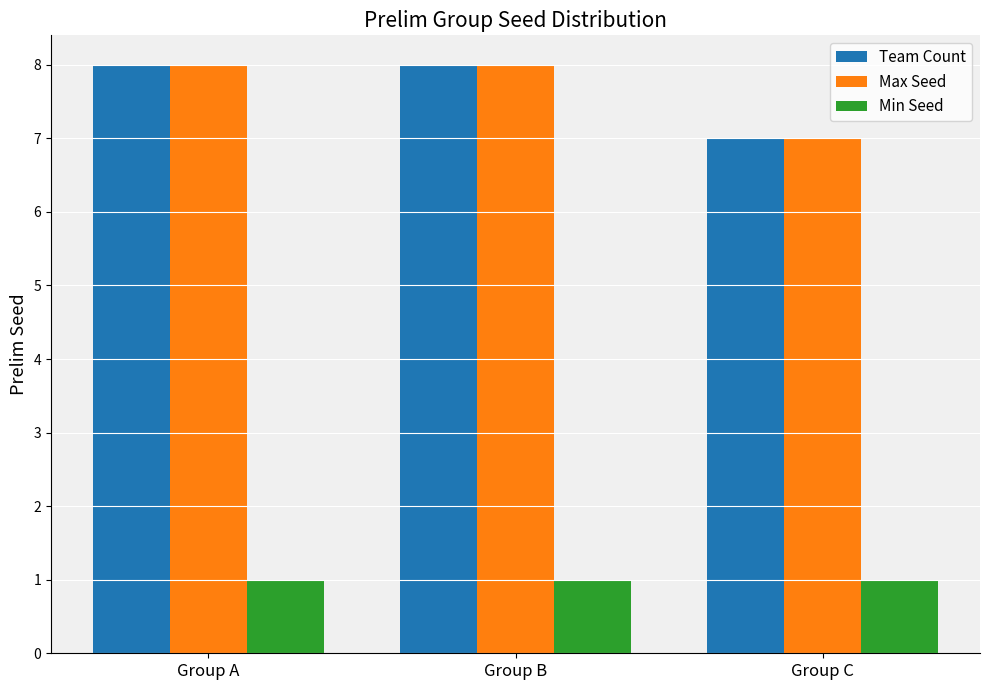

Which category has the lowest value in the Team Count series?

Group C